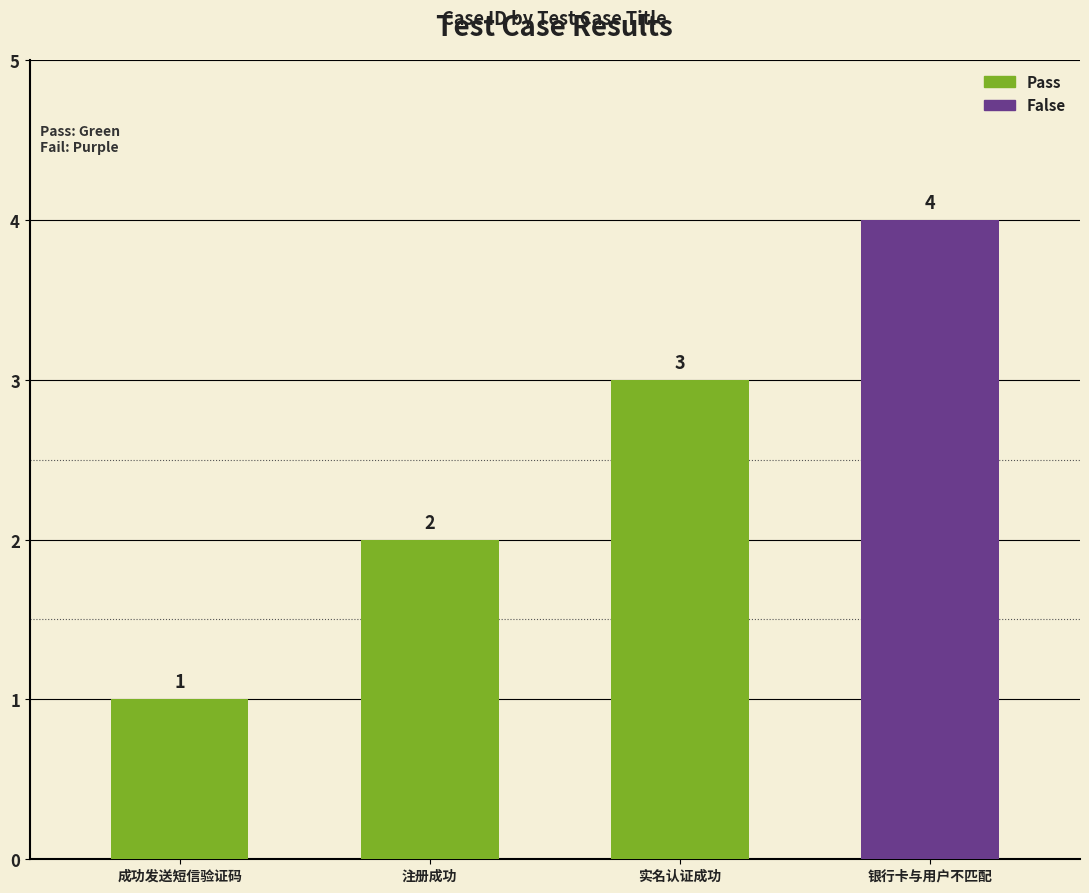

What is the value of the 1st bar from the left?

1